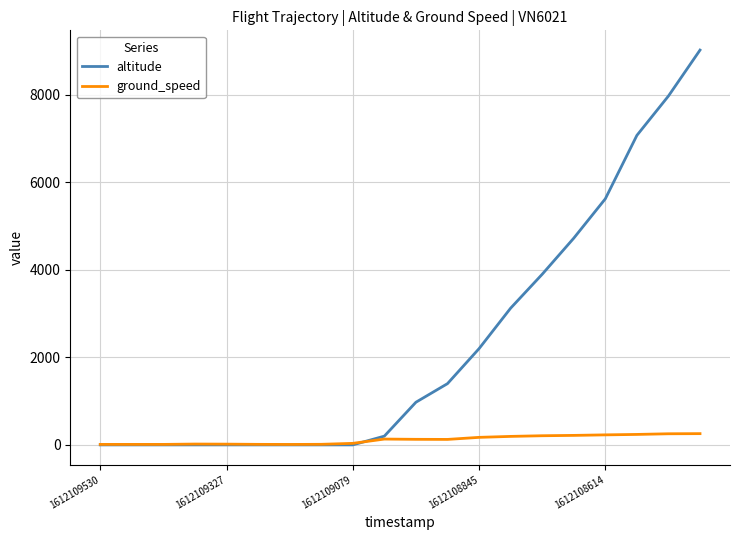

Rank the series by their average value, from highest to lowest.

altitude, ground_speed